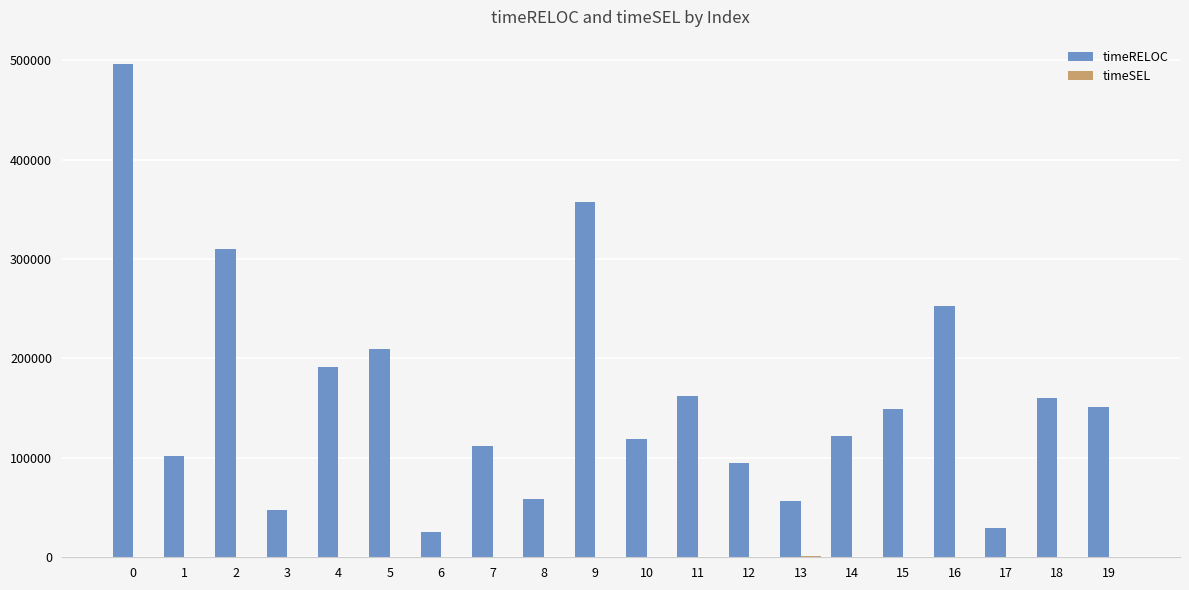

Between 1 and 4, which series saw the biggest shift?

timeRELOC